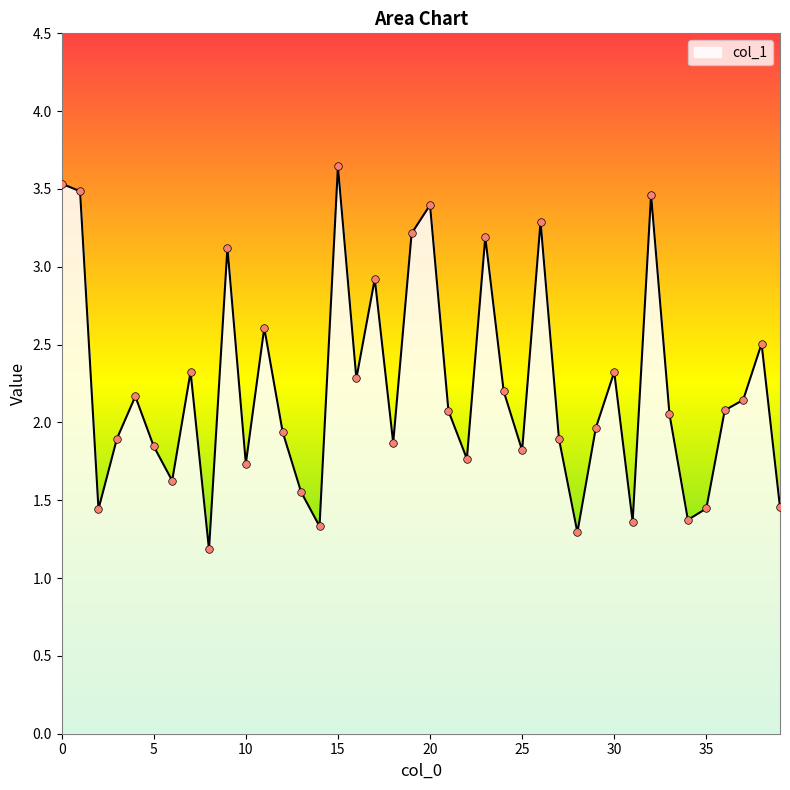

What is the smallest value displayed?

1.2